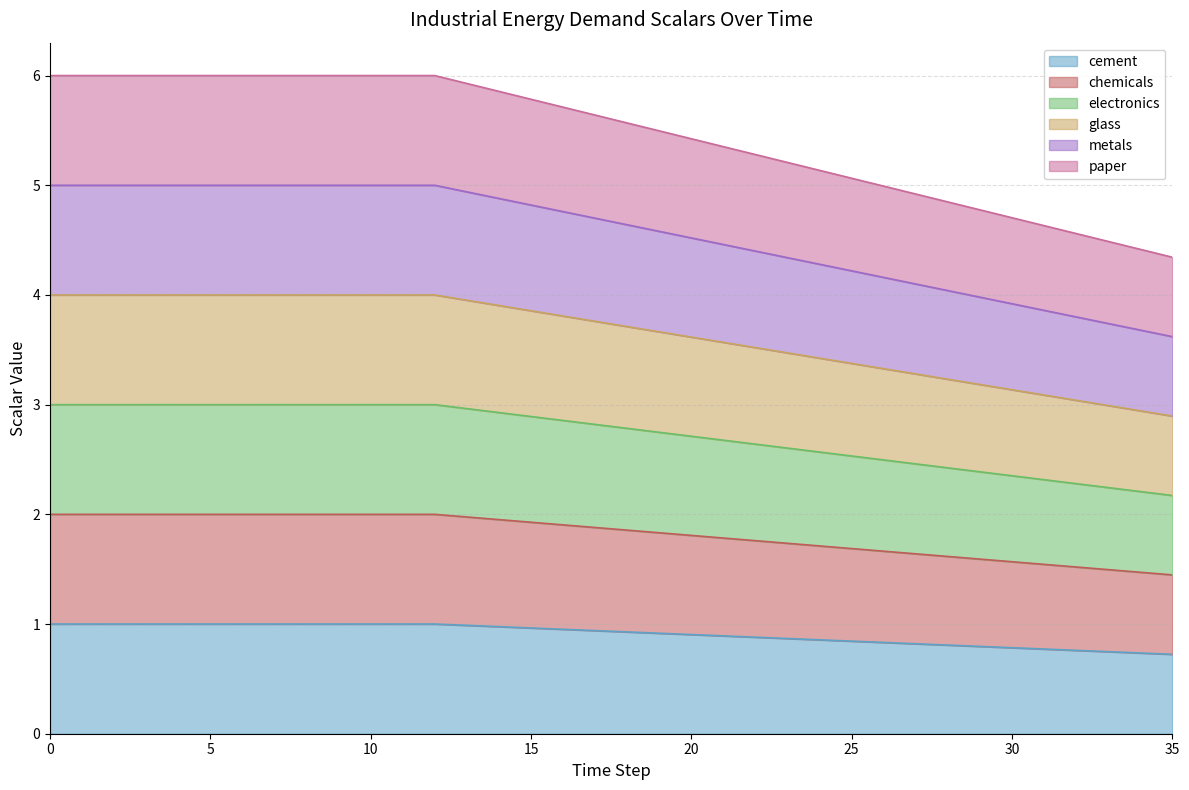

At how many categories does at least one series exceed 2?

36